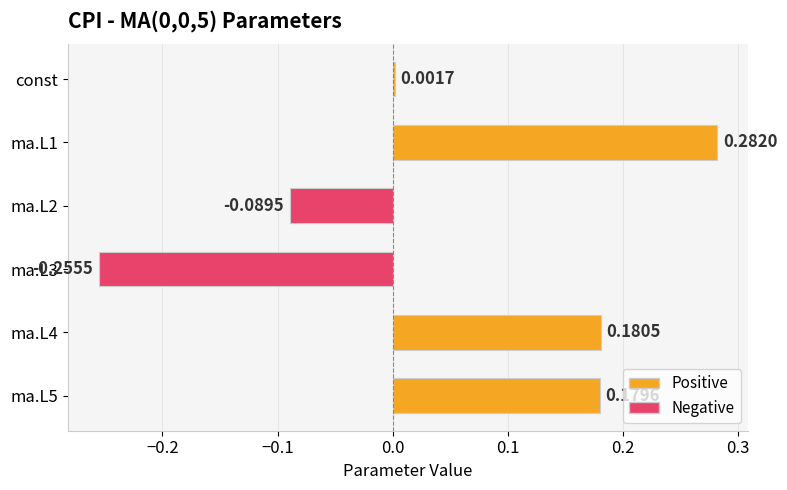

At which category does the chart reach its peak across all series?

ma.L1